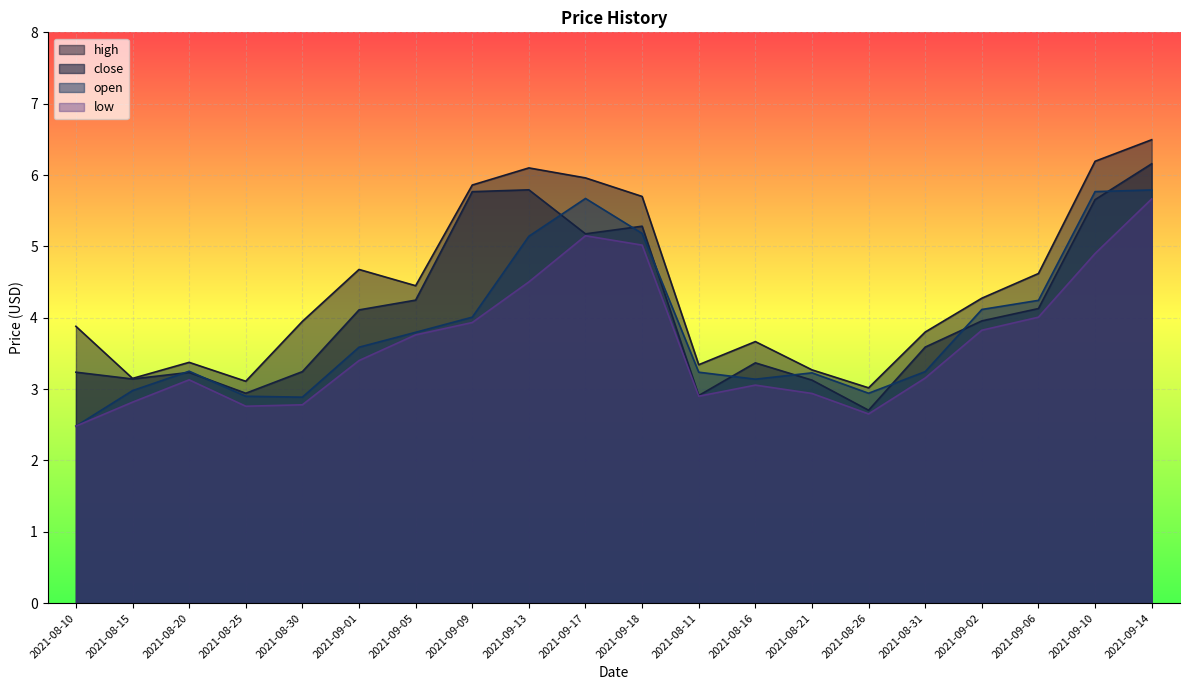

Which series has the largest range (max minus min)?

high